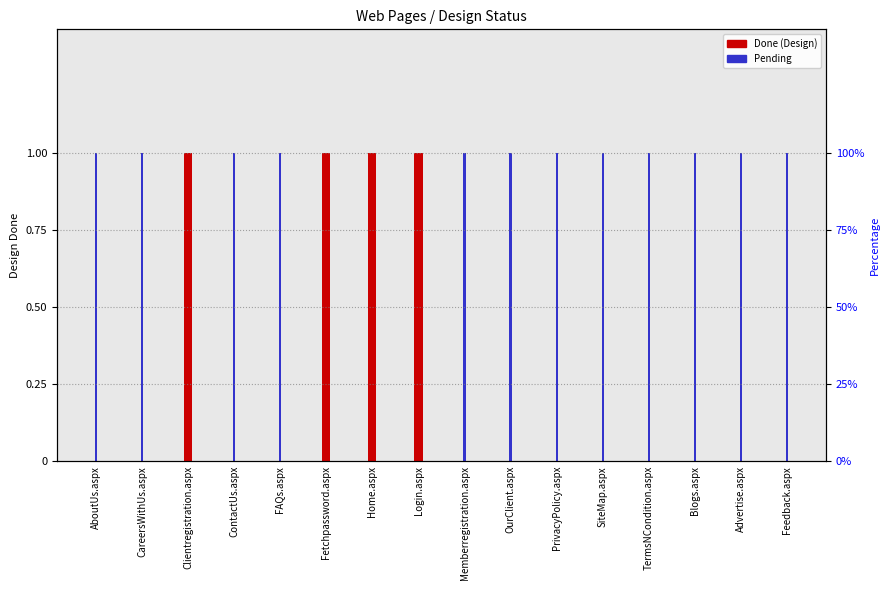

At which category is the sum across all series the highest?

AboutUs.aspx